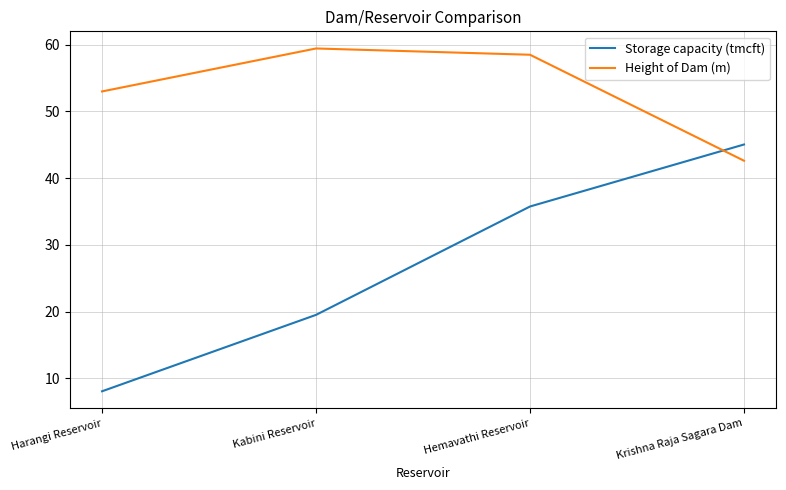

At which label is Height of Dam (m) closest to 51?

Harangi Reservoir